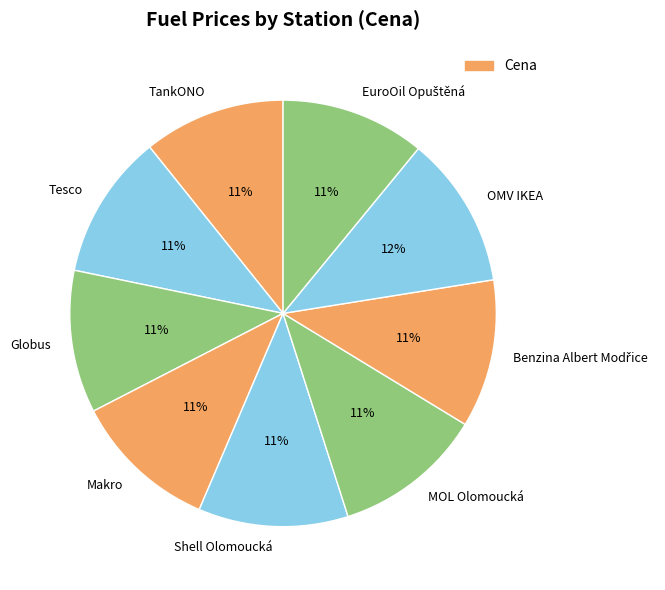

To the nearest percent, what is the difference between the OMV IKEA and TankONO slice percentages?

1%